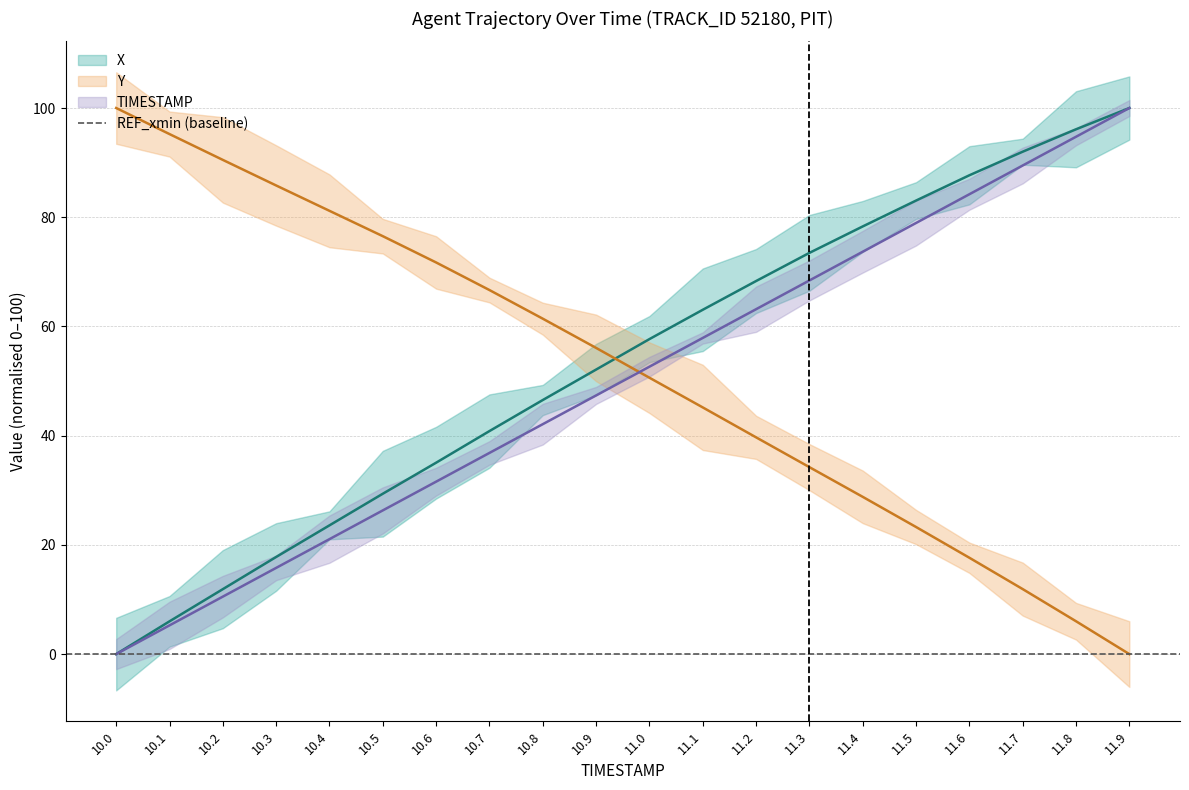

Which series has the widest spread of values?

X